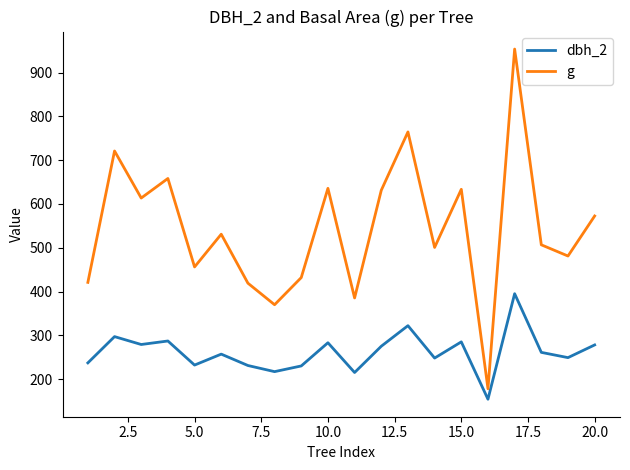

List the series in order of their overall mean, lowest first.

dbh_2, g